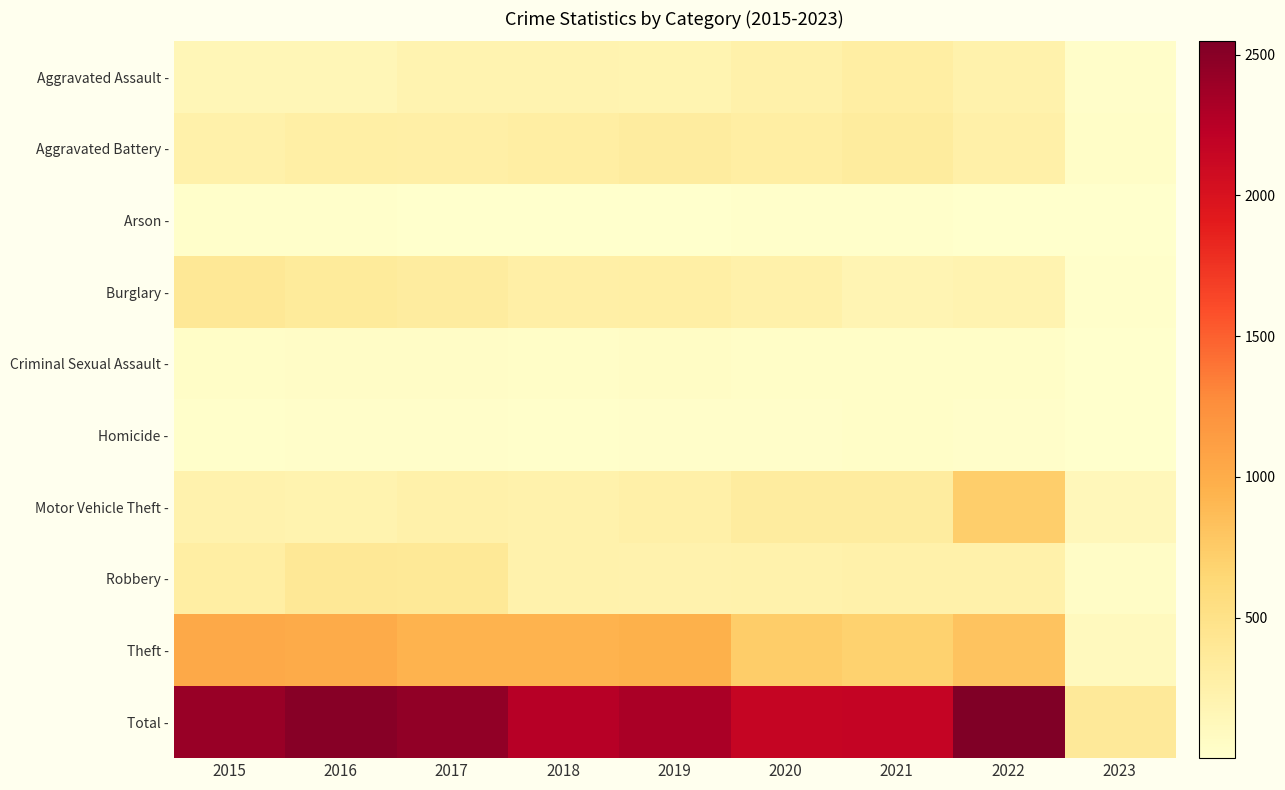

What is the maximum value for Arson -?

20